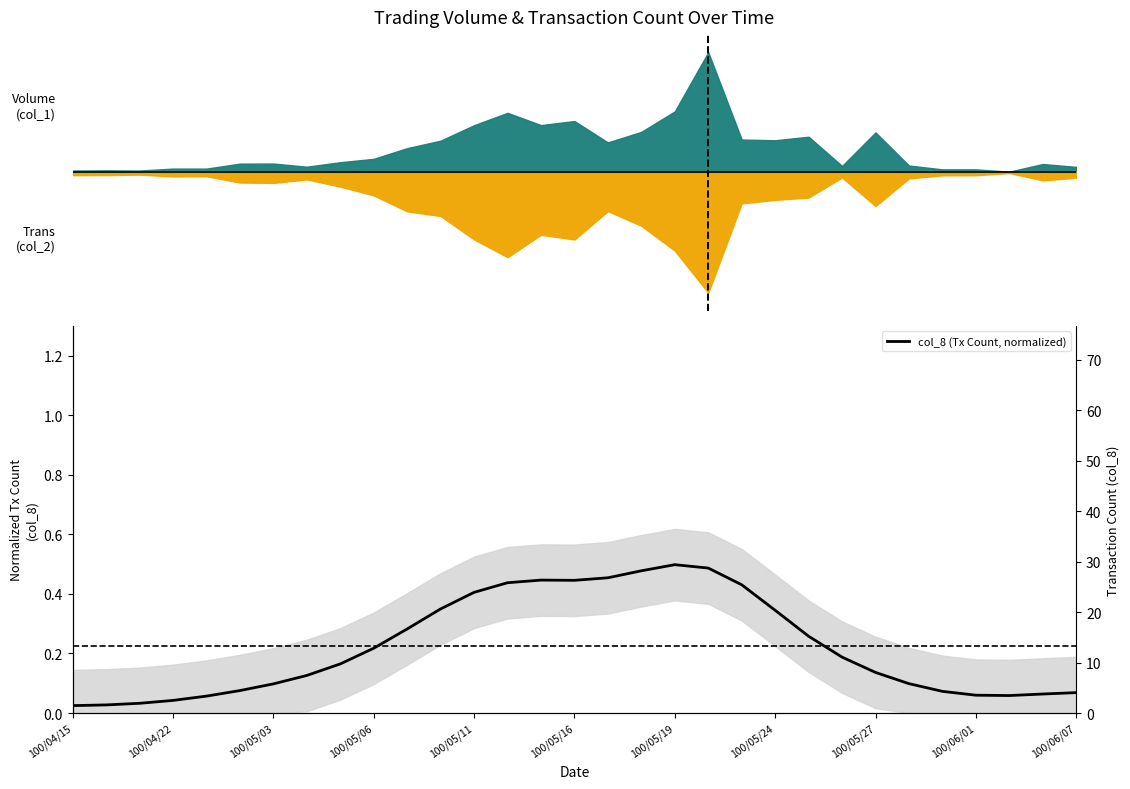

How many lines are shown in the chart?

1